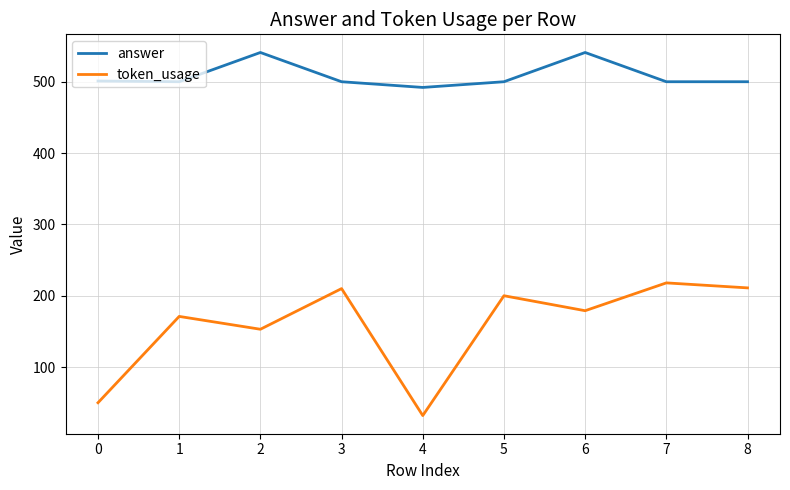

What is the minimum value shown in the chart?

32